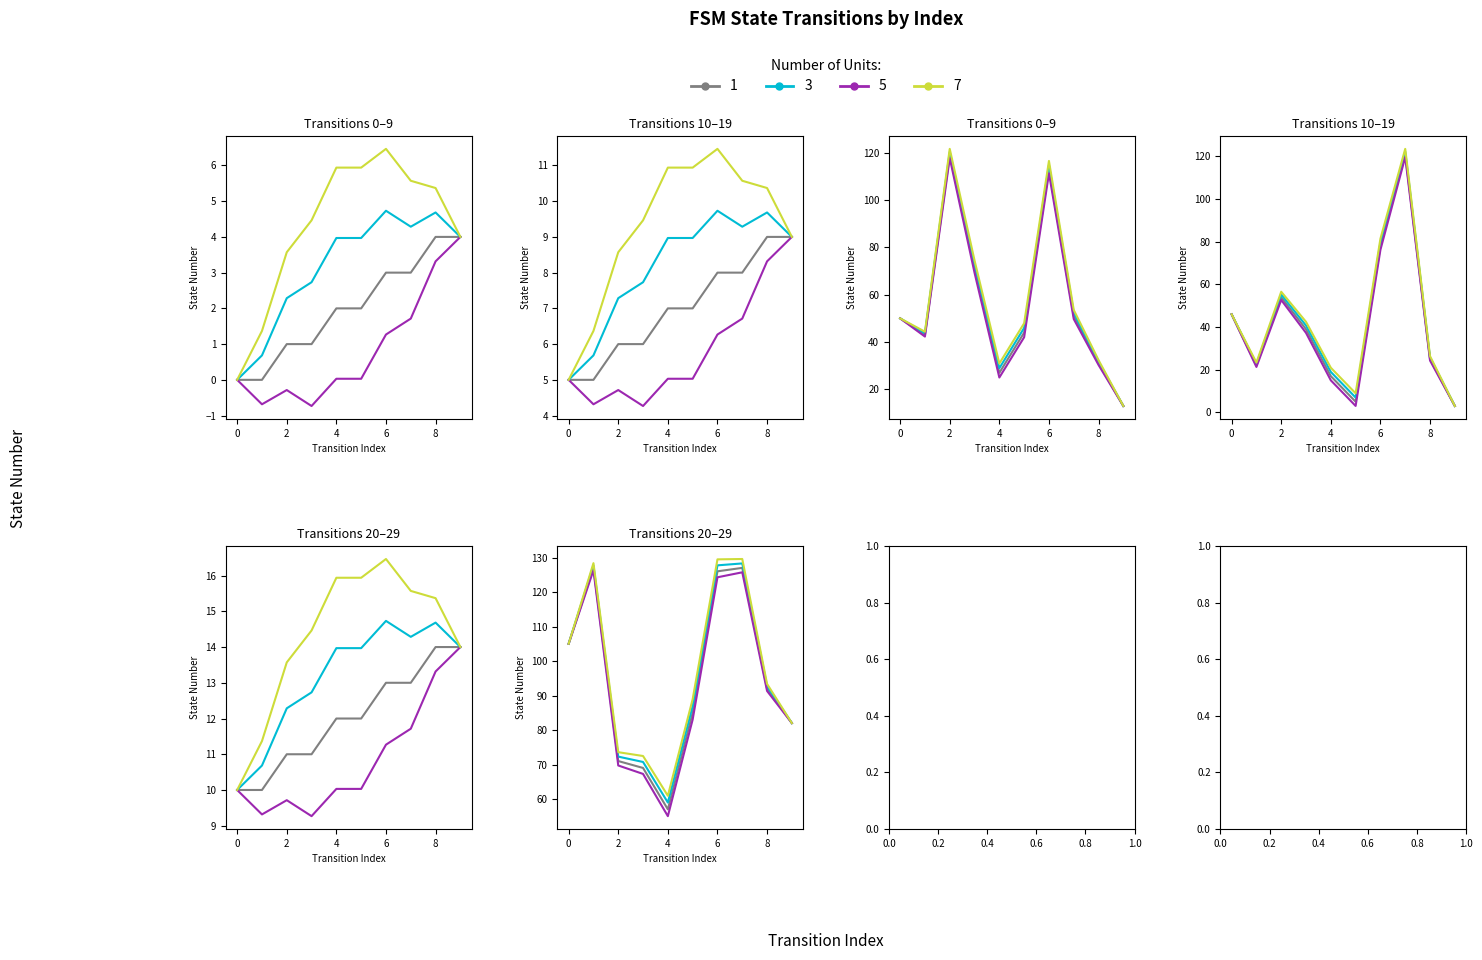

What is the total value across all series at 25?

98